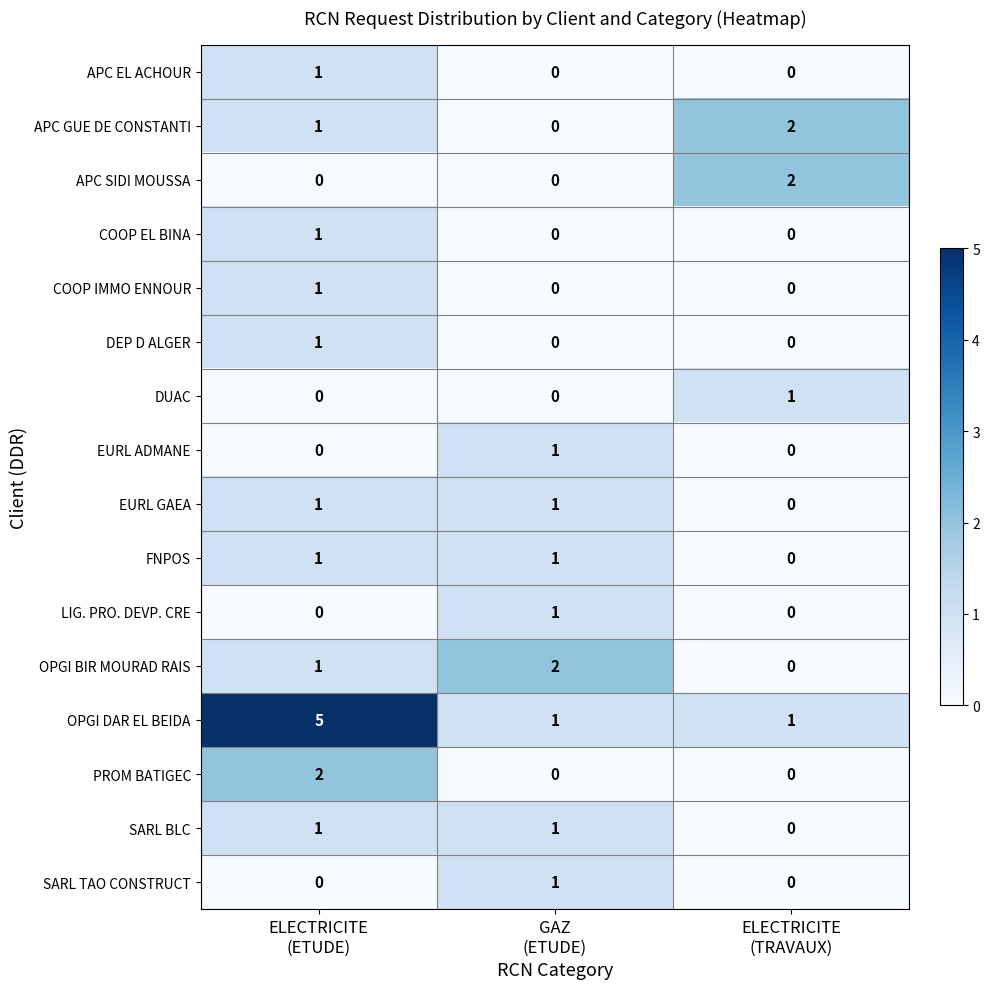

Which series has the widest spread of values?

OPGI DAR EL BEIDA